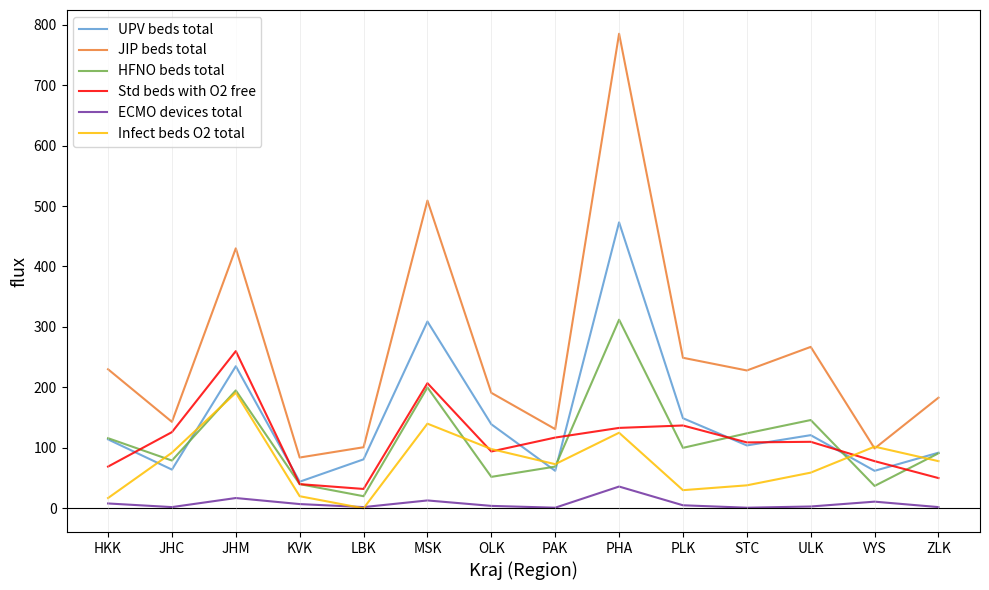

How many values in the Std beds with O2 free series are below 110?

7